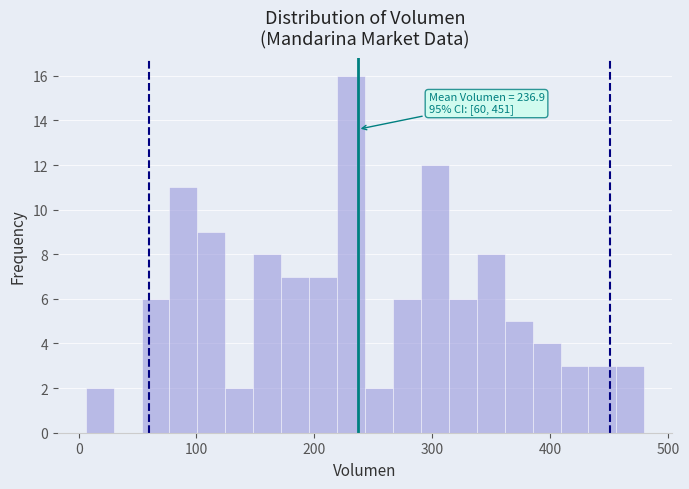

Around what value on the x-axis is the tallest bar? Give the approximate position of its centre, as read against the axis.

230